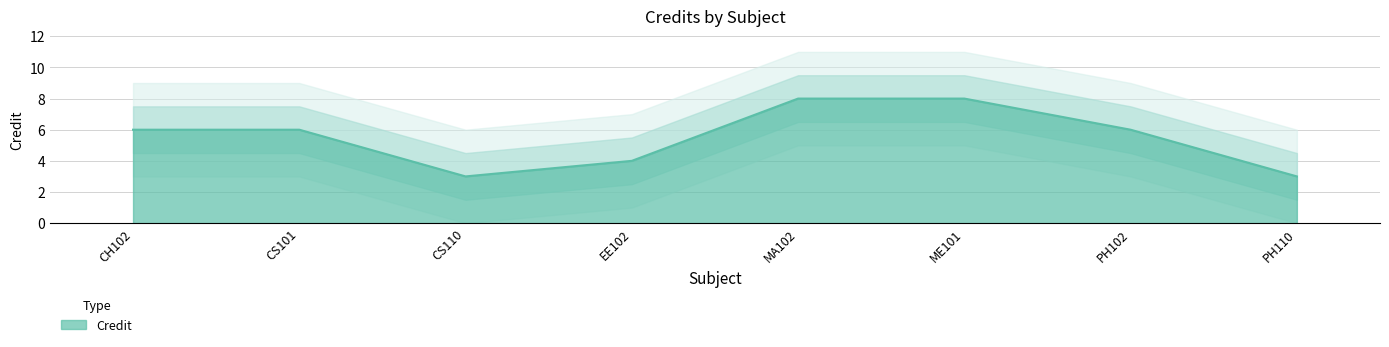

Reading left to right, what are all the values shown in this chart?

CH102=6	CS101=6	CS110=3	EE102=4	MA102=8	ME101=8	PH102=6	PH110=3